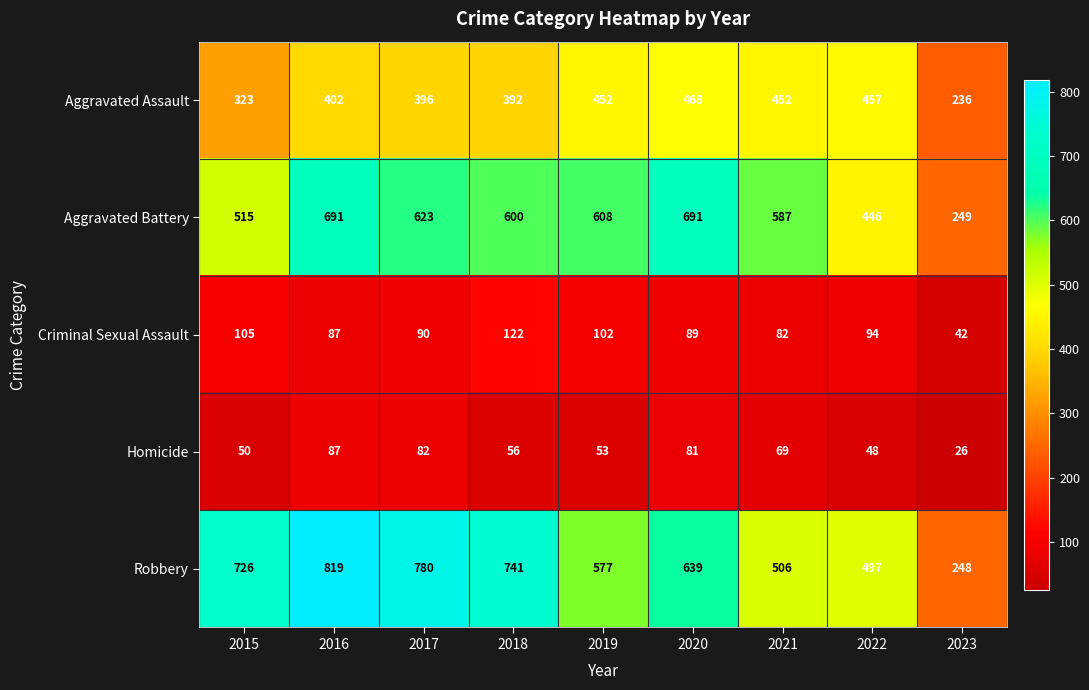

True or false: Robbery has a value of 497 at 2022.

True